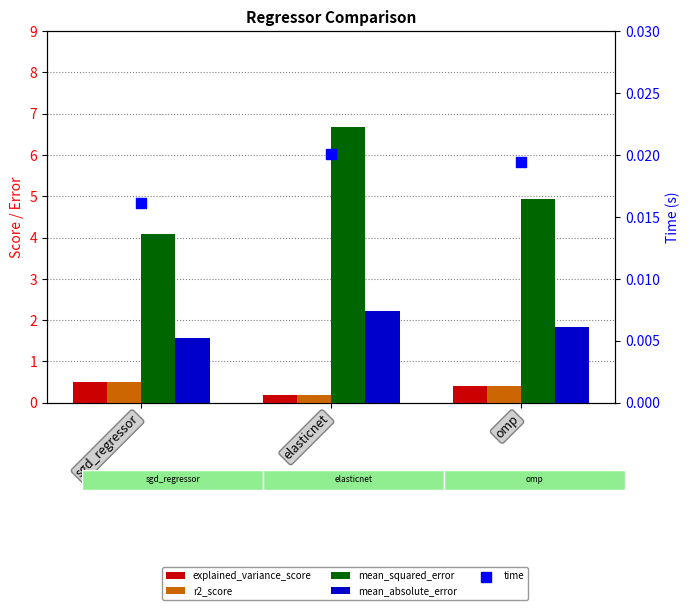

Is the value of mean_squared_error at sgd_regressor greater than the value of r2_score at sgd_regressor?

Yes